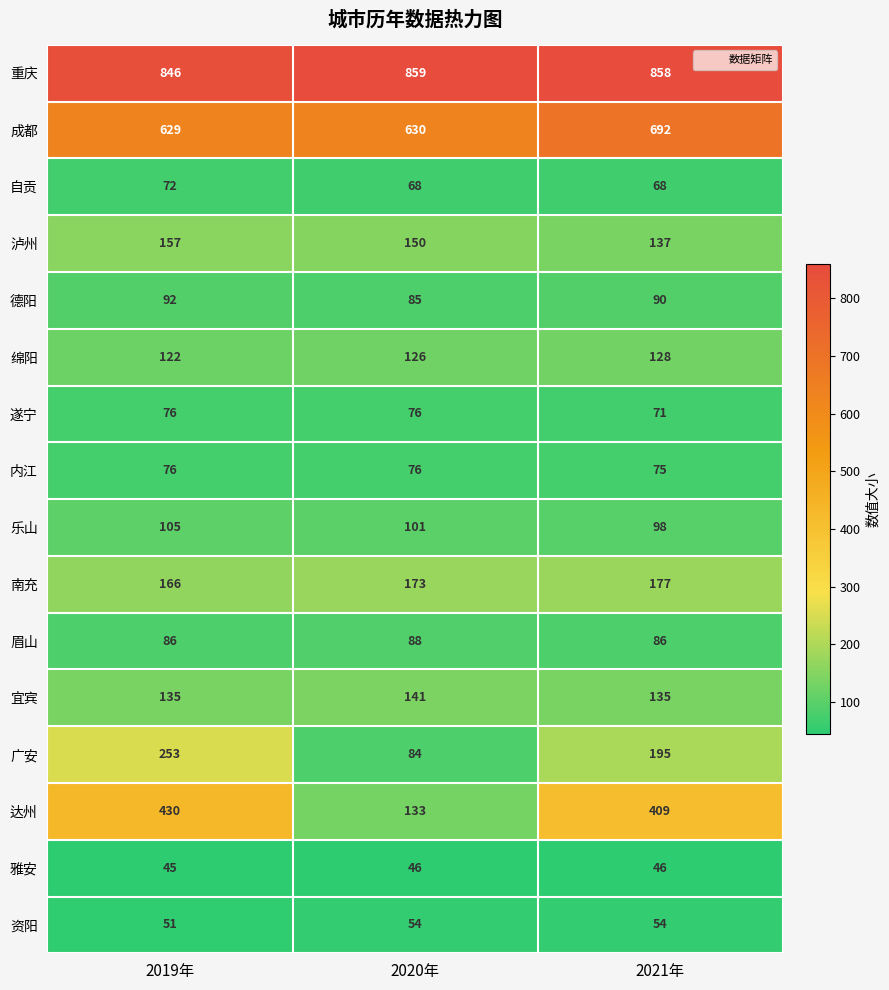

What is the difference between the maximum and minimum values in the 自贡 series?

4